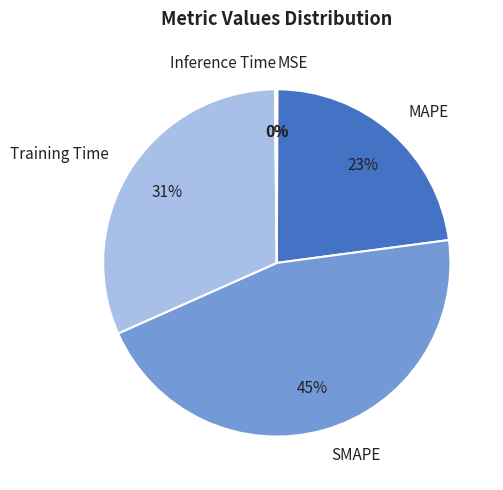

Between Training Time and SMAPE, which is larger?

SMAPE